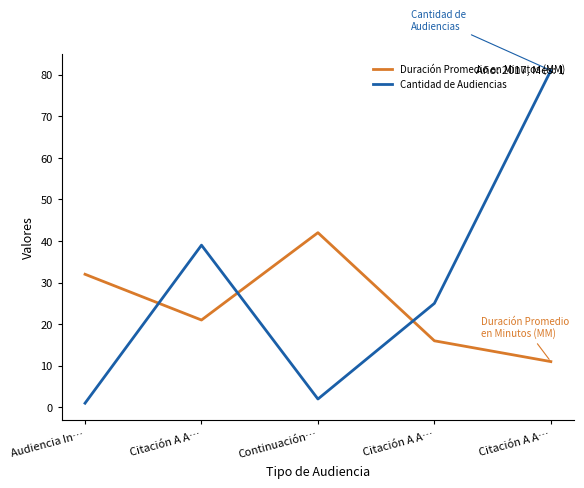

How many lines are shown in the chart?

2